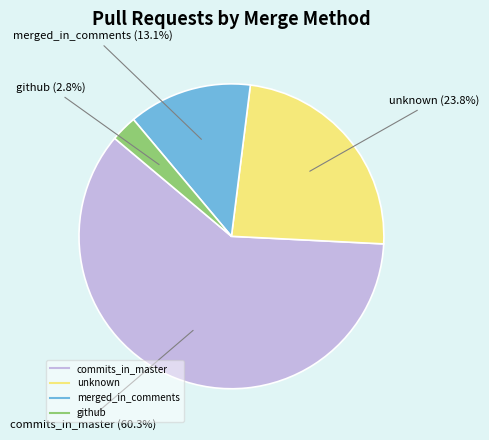

Is there a majority slice in this chart?

Yes